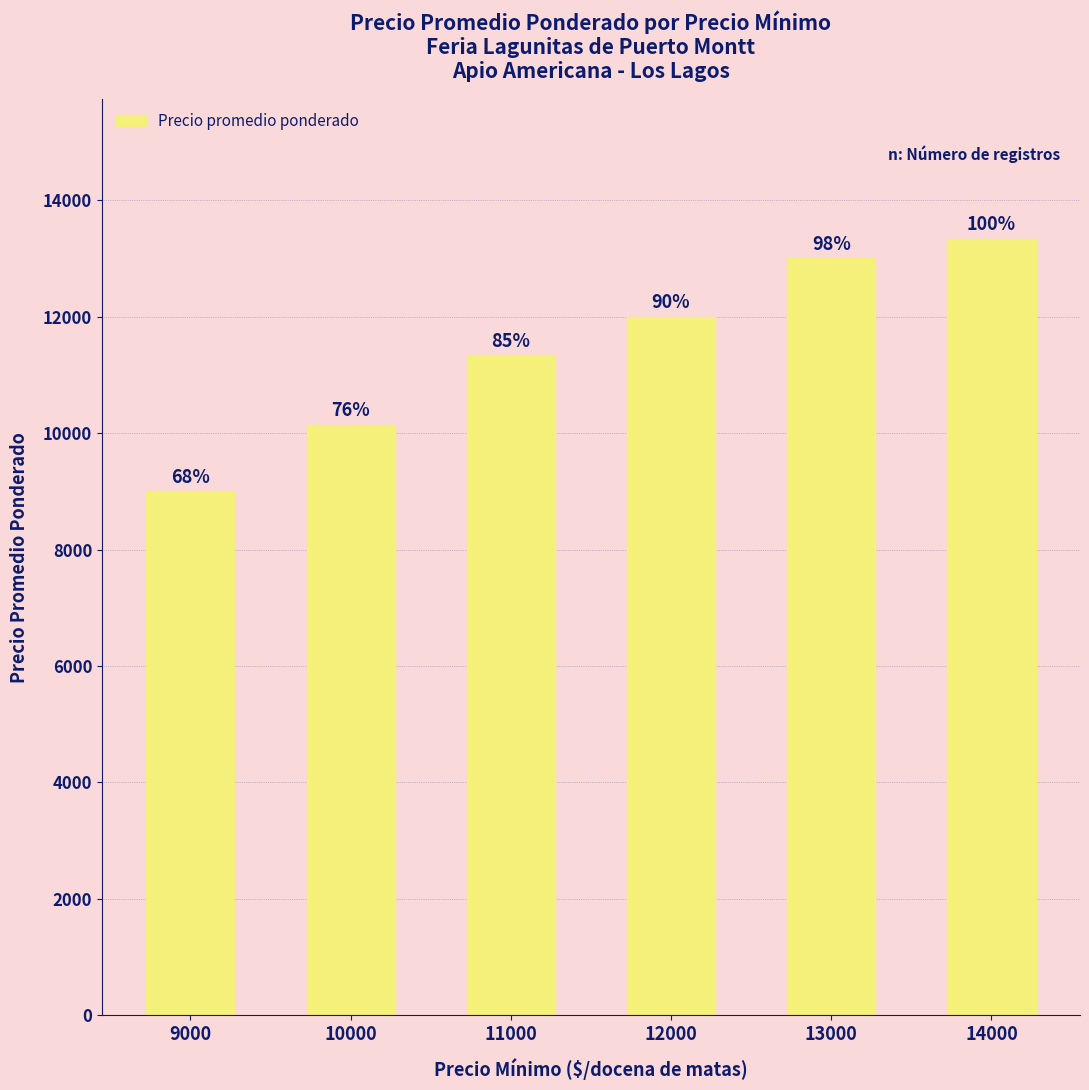

Does the chart contain any negative values?

No